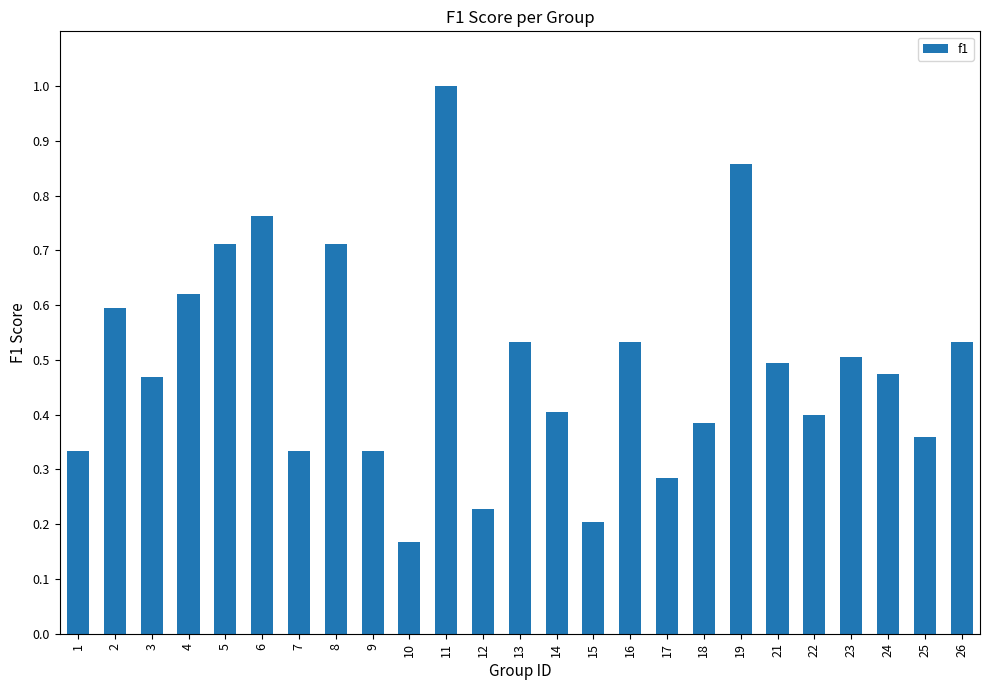

The chart shows a value of 0.3 at 15. True or false?

False